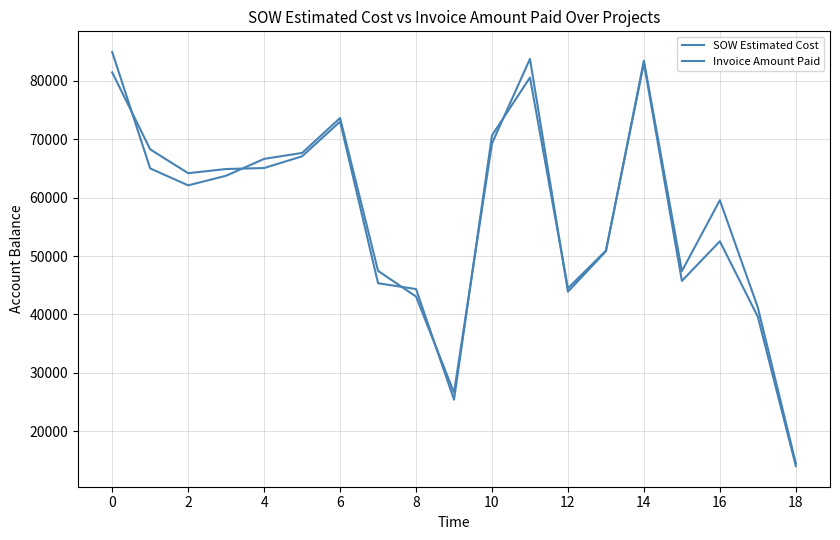

What is the smallest value displayed?

14042.0